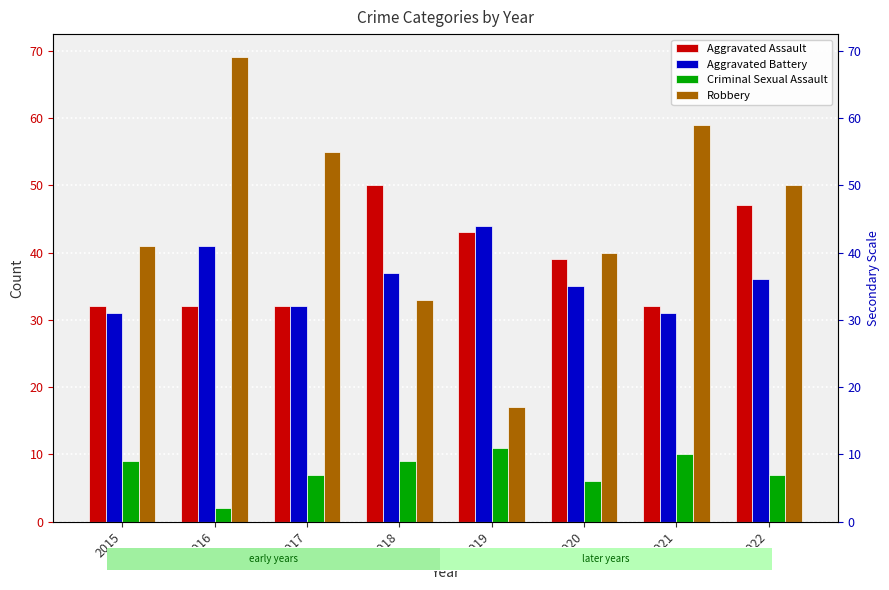

Which series has the largest total across all categories?

Robbery